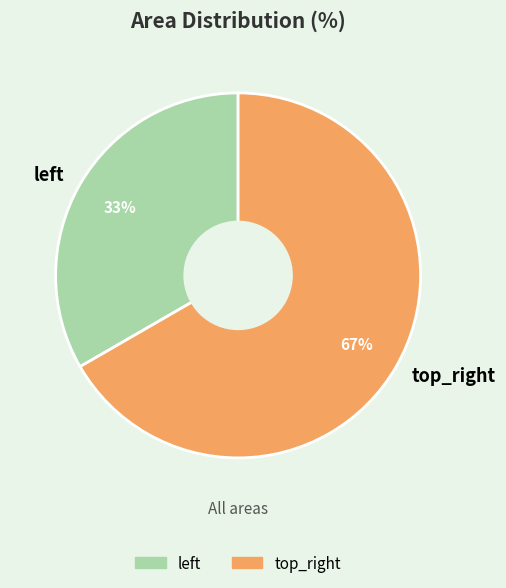

How many segments does this pie chart have?

2